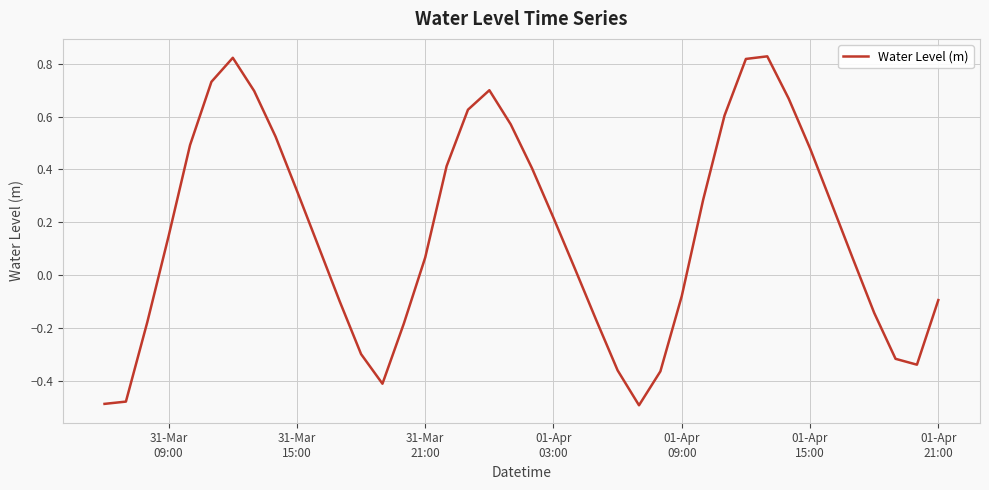

What is the difference between the maximum and minimum values?

1.3